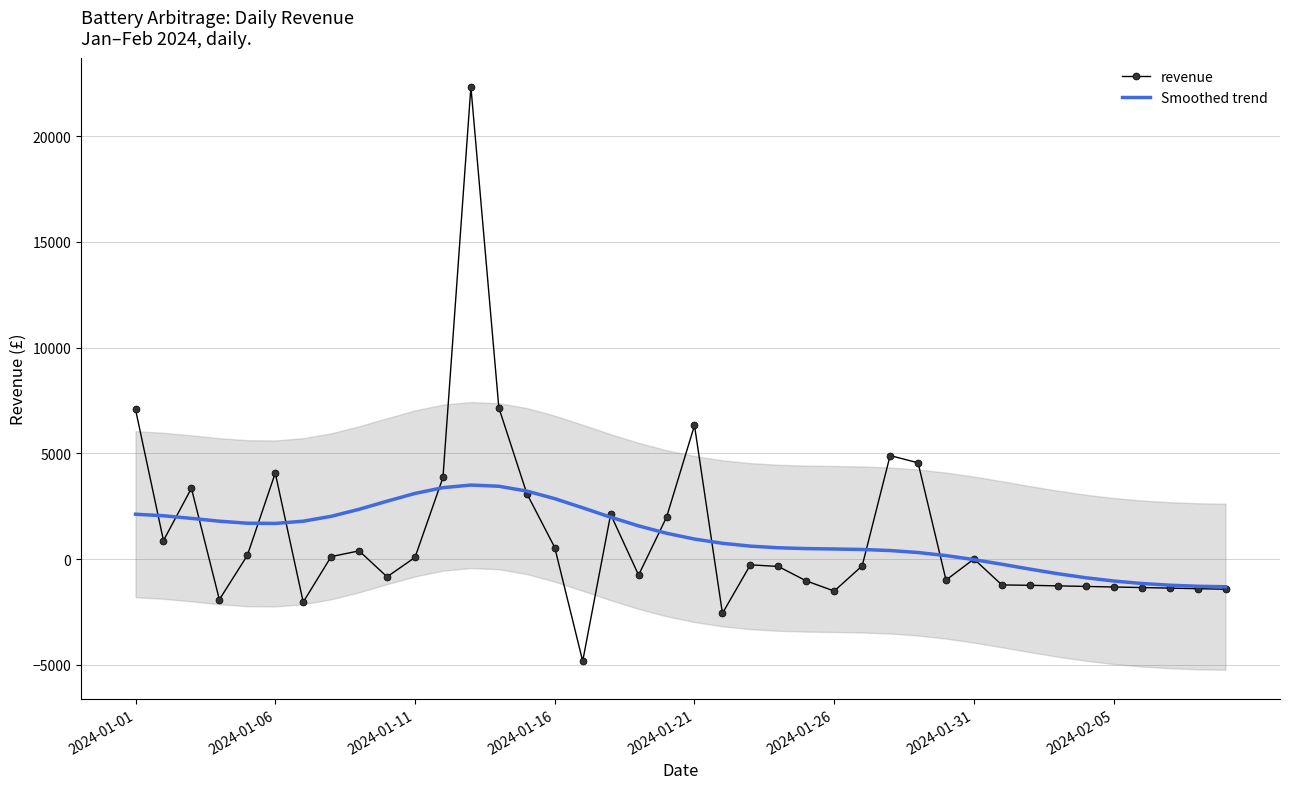

What are all the series names shown in the legend?

revenue, Smoothed trend